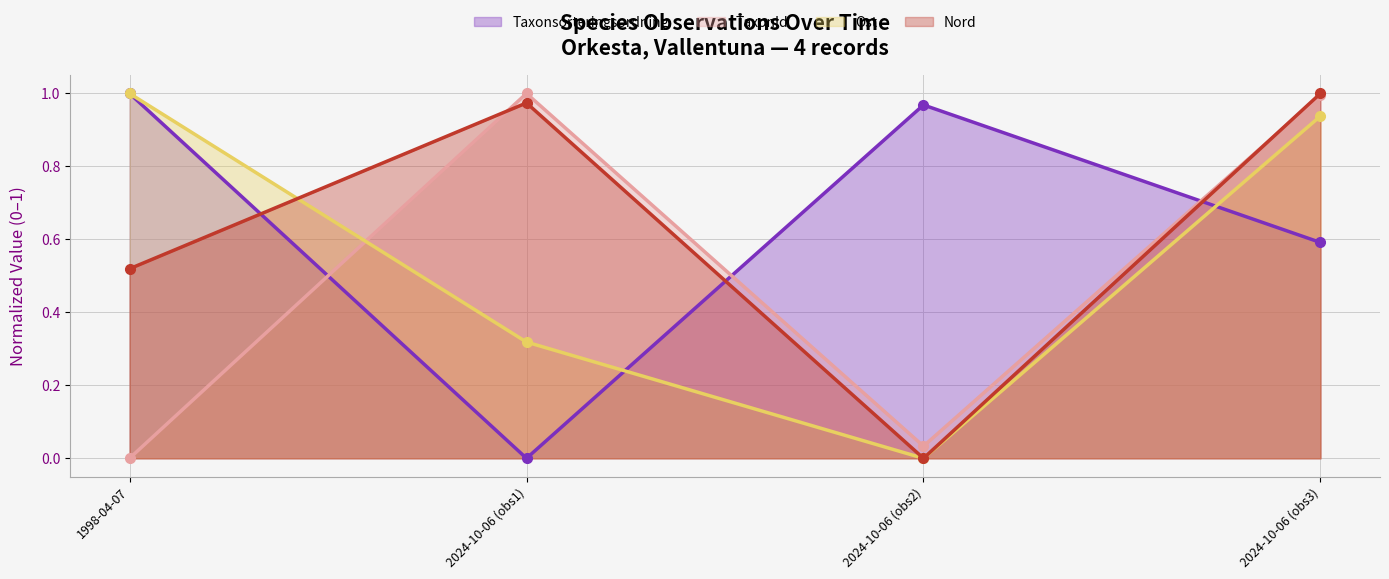

What is the value of the TaxonId point at the 2nd from the left?

1.0